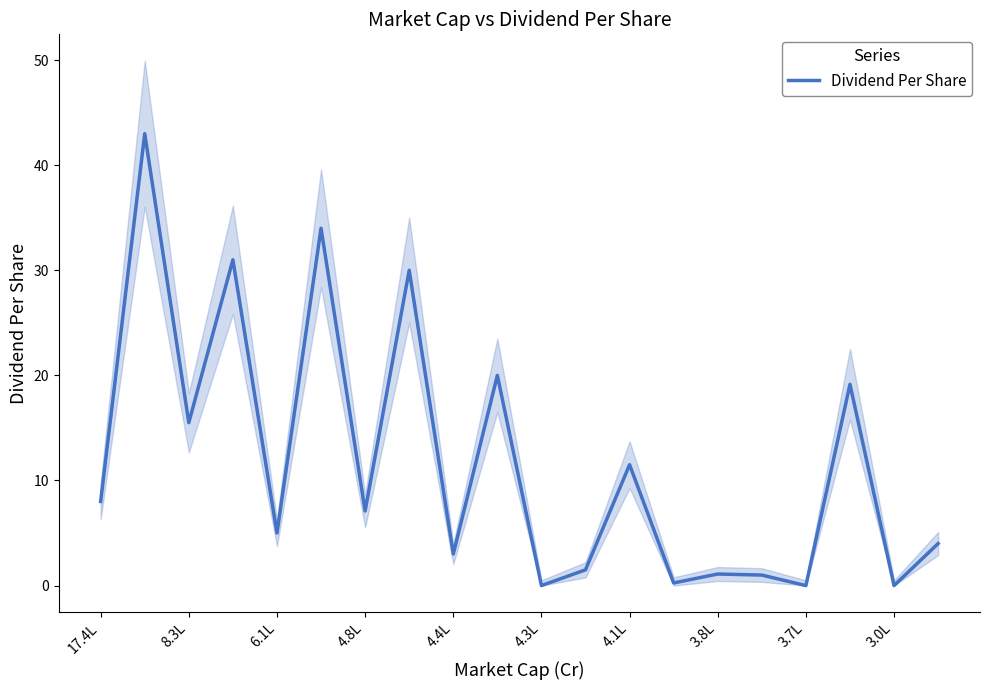

What is the highest value of the Dividend Per Share series?

43.0